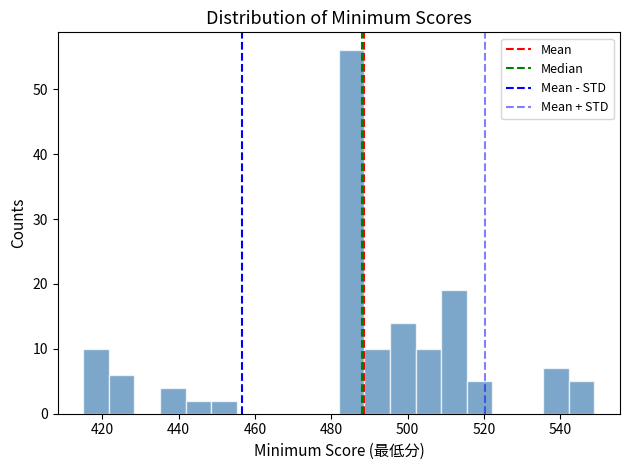

Read against the x-axis, roughly where is the centre of the tallest bar?

486